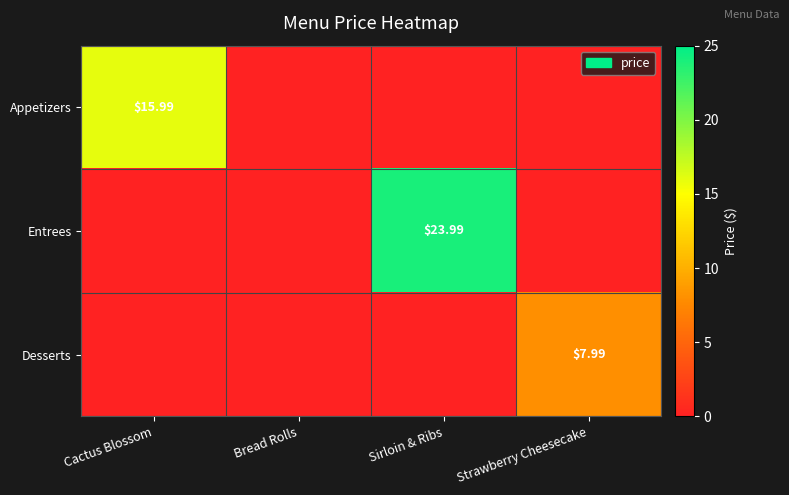

Which category has the lowest value across all series?

Bread Rolls